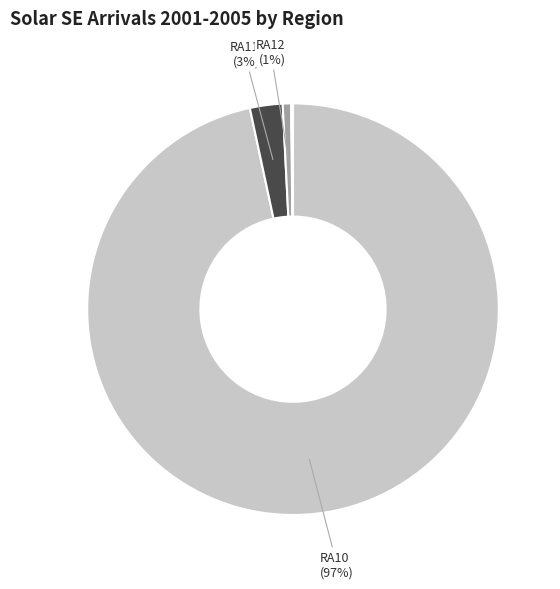

How many slices are in this pie chart?

7